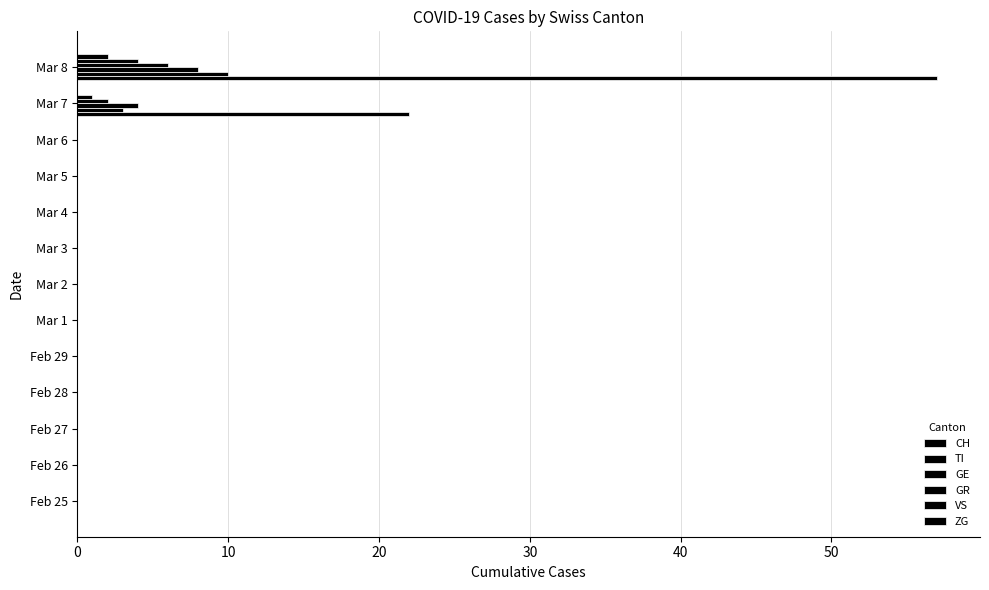

How many series are shown in this chart?

6